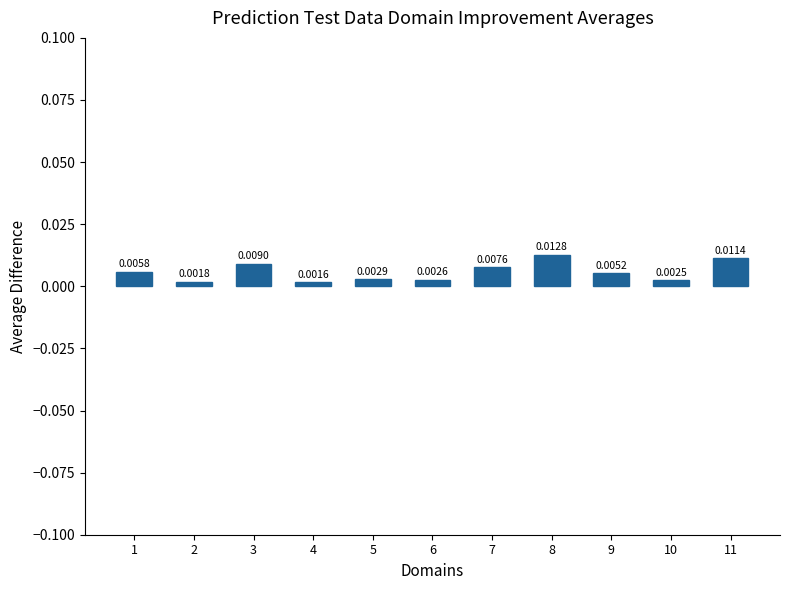

What is the sum of all values?

0.1